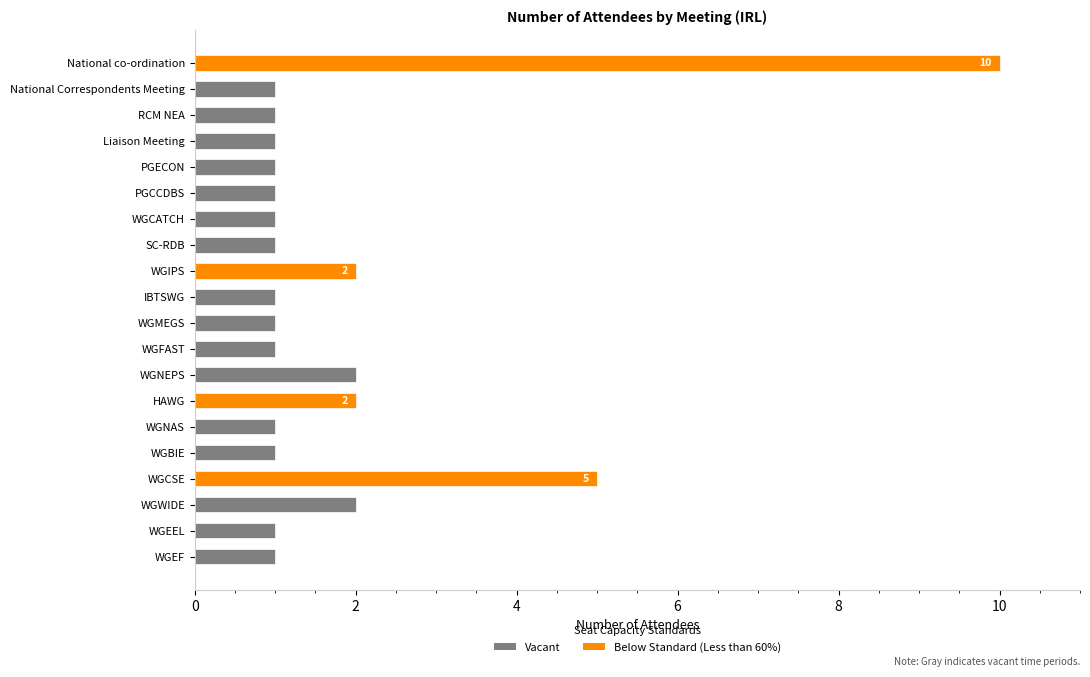

True or false: the data shows 2 at 17.

True